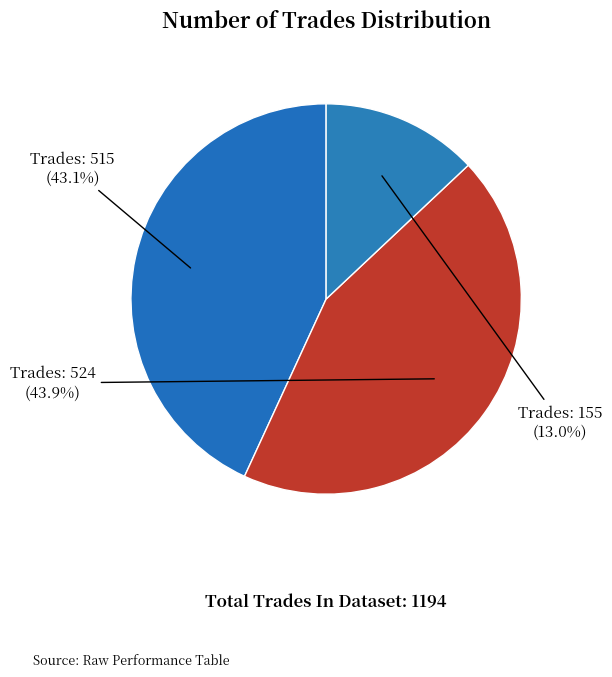

How many slices are in this pie chart?

3